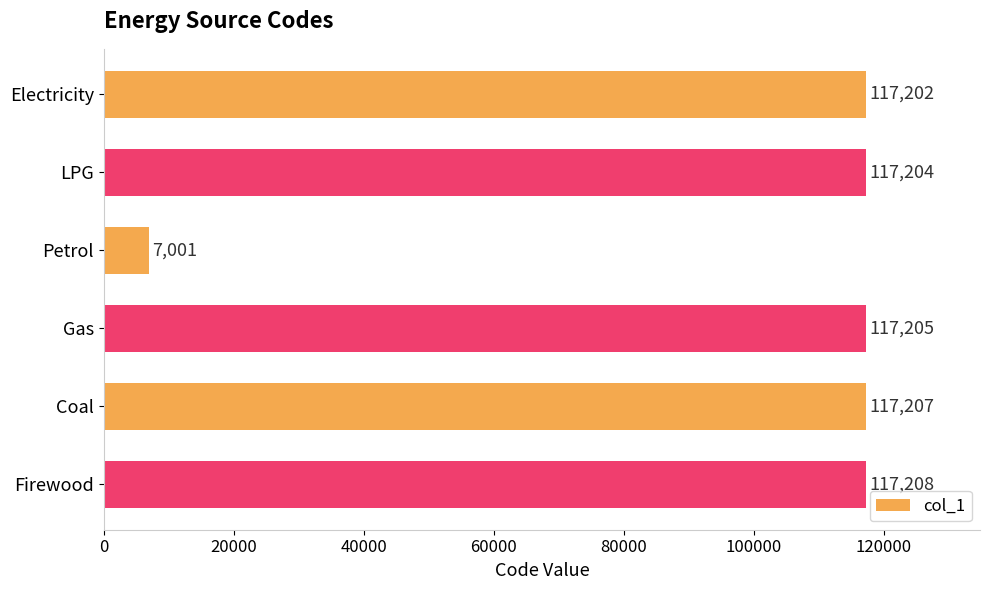

Read the value at Electricity, to the nearest 50.

117200